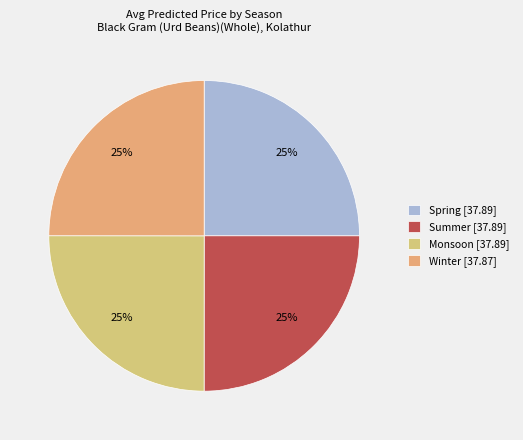

Count the number of slices in the pie.

4